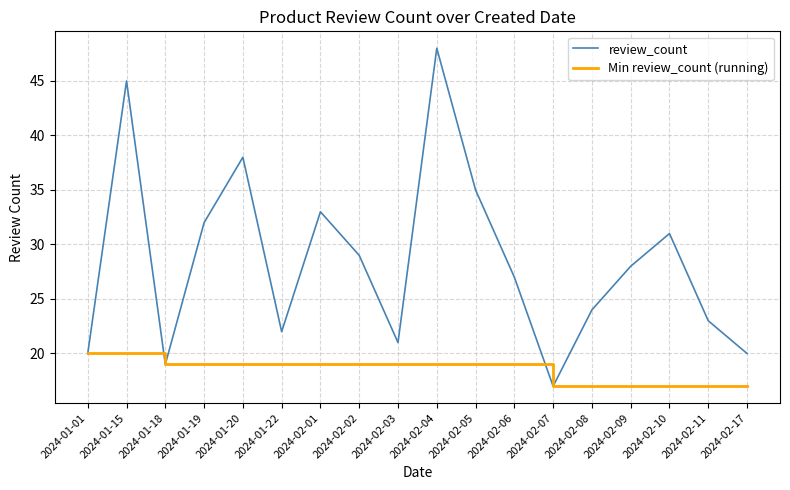

Which series has the widest spread of values?

review_count